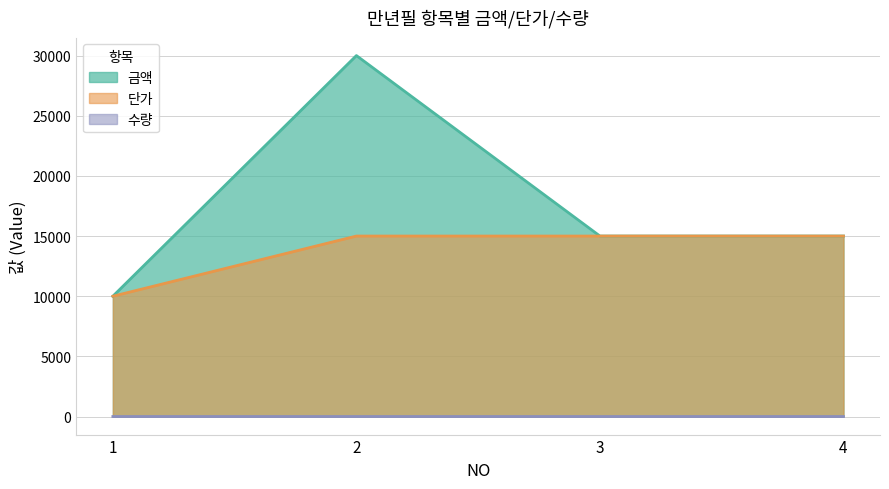

True or false: 금액 has a value of 26099 at 4.

False